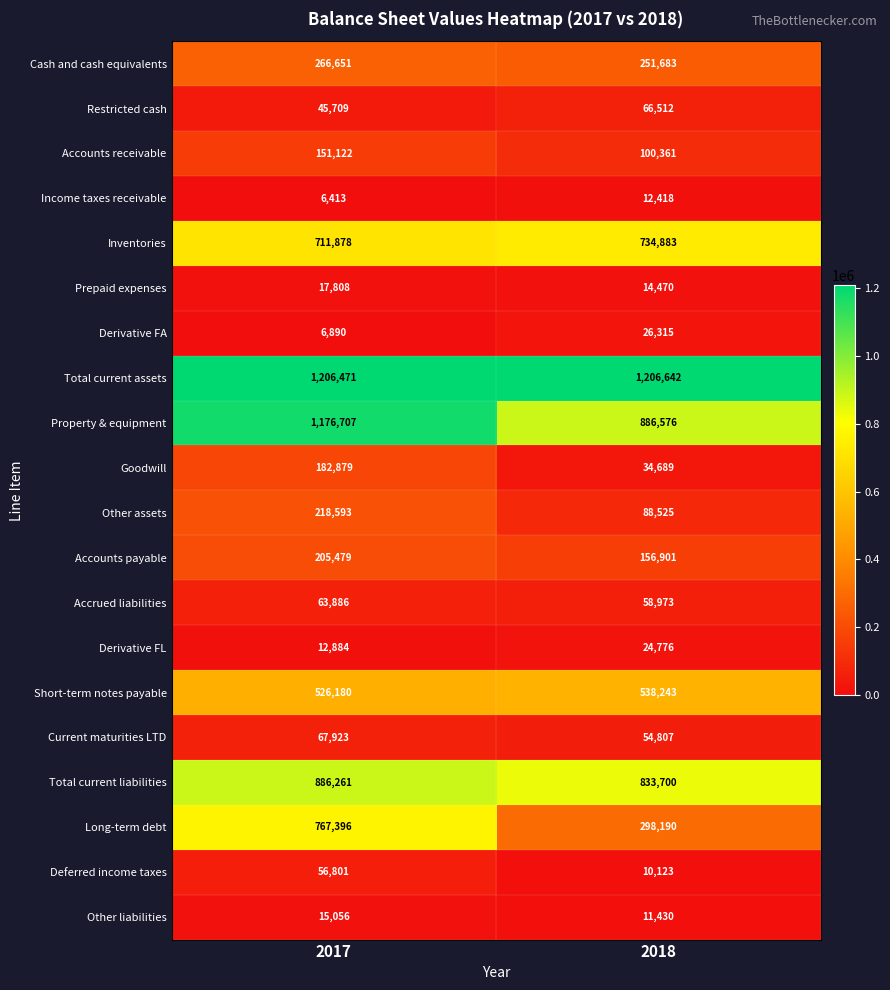

At which category is the sum across all series the highest?

2017